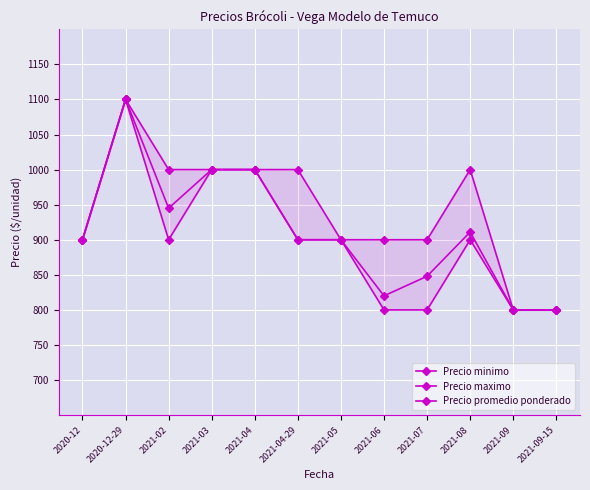

What is the highest value of the Precio minimo series?

1100